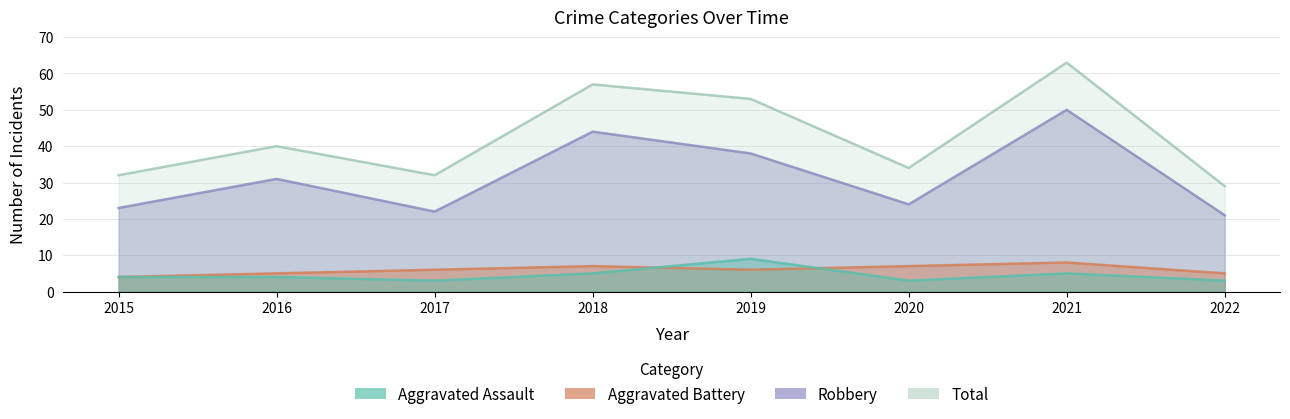

How many interior local peaks does the Total series have?

3